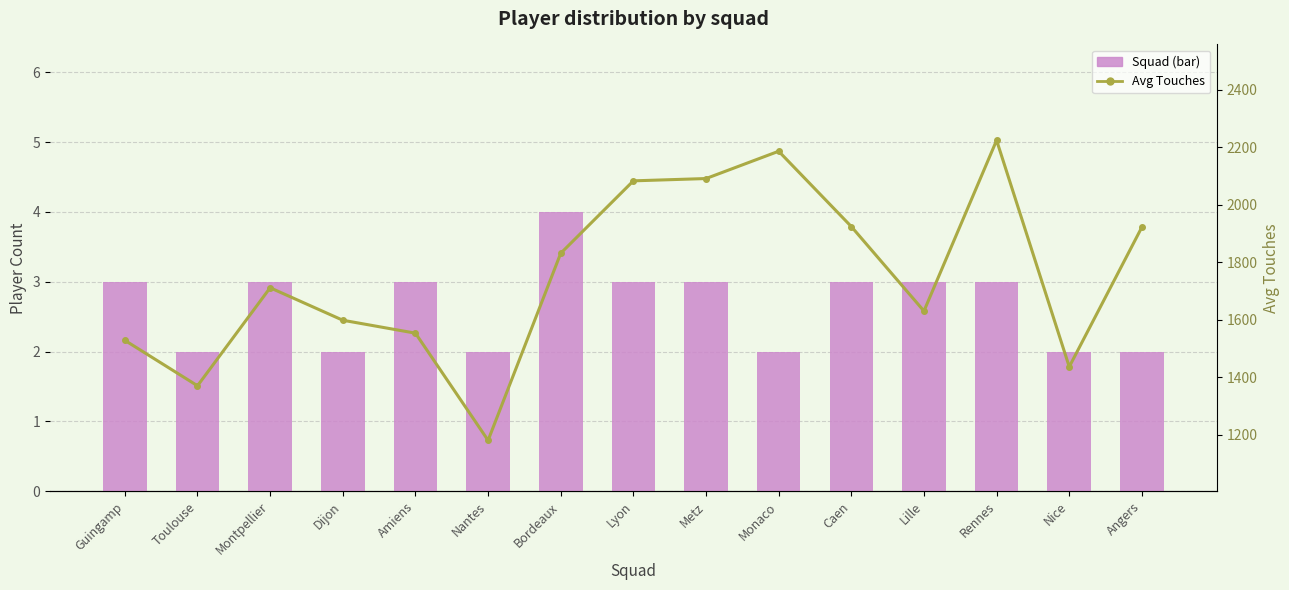

How many values in the Avg Touches series exceed 1711?

7